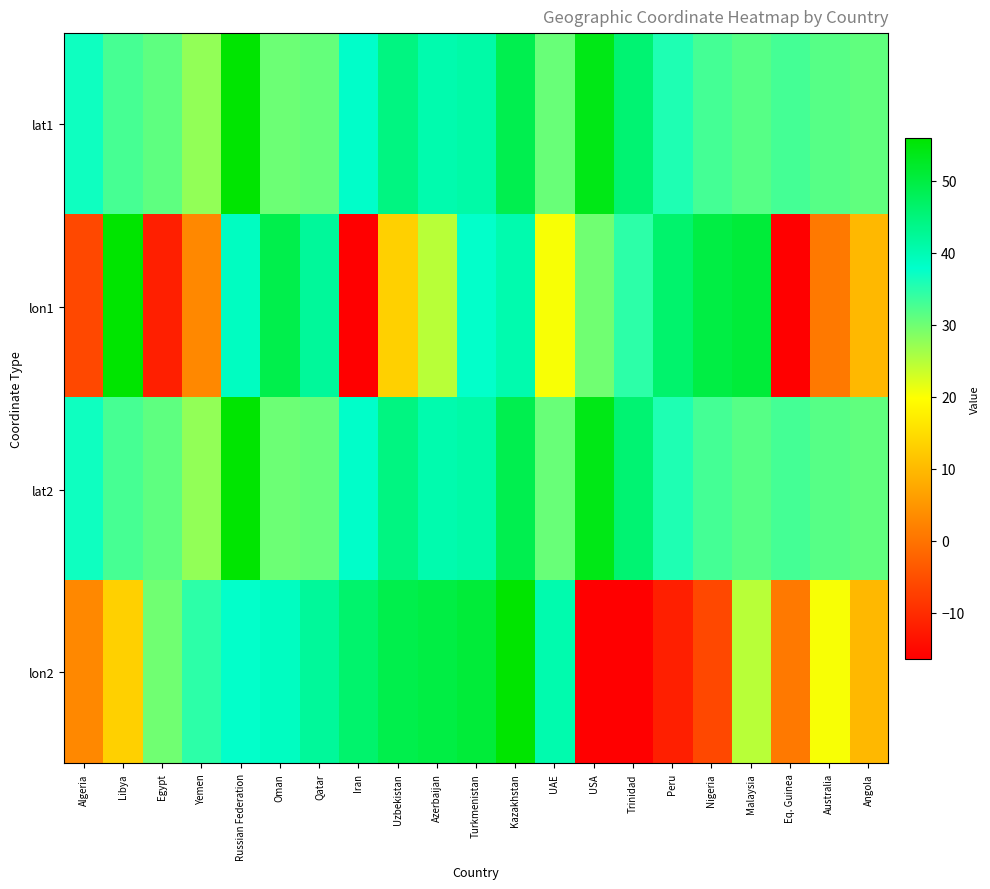

Reading left to right, list all the values displayed in this chart.

lat1: Algeria=36.8	Libya=32.9	Egypt=31.2	Yemen=27.4	Russian Federation=55.8	Oman=30.2	Qatar=30.7	Iran=38.1	Uzbekistan=44.4	Azerbaijan=40.4	Turkmenistan=41.1	Kazakhstan=48.8	UAE=30.5	USA=53.8	Trinidad=45.7	Peru=35.7	Nigeria=33.0	Malaysia=31.7	Eq. Guinea=33.0	Australia=31.6	Angola=30.9
lon1: Algeria=-6.0	Libya=55.9	Egypt=-11.7	Yemen=3.1	Russian Federation=38.7	Oman=49.1	Qatar=42.1	Iran=-16.4	Uzbekistan=13.2	Azerbaijan=24.7	Turkmenistan=37.6	Kazakhstan=40.4	UAE=20.3	USA=29.9	Trinidad=34.7	Peru=46.3	Nigeria=49.8	Malaysia=50.7	Eq. Guinea=-16.2	Australia=0.9	Angola=9.8
lat2: Algeria=36.8	Libya=32.9	Egypt=31.2	Yemen=27.4	Russian Federation=55.8	Oman=30.2	Qatar=30.7	Iran=38.1	Uzbekistan=44.4	Azerbaijan=40.4	Turkmenistan=41.1	Kazakhstan=48.8	UAE=30.5	USA=53.8	Trinidad=45.7	Peru=35.7	Nigeria=33.0	Malaysia=31.7	Eq. Guinea=33.0	Australia=31.6	Angola=30.9
lon2: Algeria=3.1	Libya=13.2	Egypt=29.9	Yemen=34.7	Russian Federation=37.6	Oman=38.7	Qatar=42.1	Iran=46.3	Uzbekistan=49.1	Azerbaijan=49.8	Turkmenistan=50.7	Kazakhstan=55.9	UAE=40.4	USA=-16.4	Trinidad=-16.2	Peru=-11.7	Nigeria=-6.0	Malaysia=24.7	Eq. Guinea=0.9	Australia=20.3	Angola=9.8